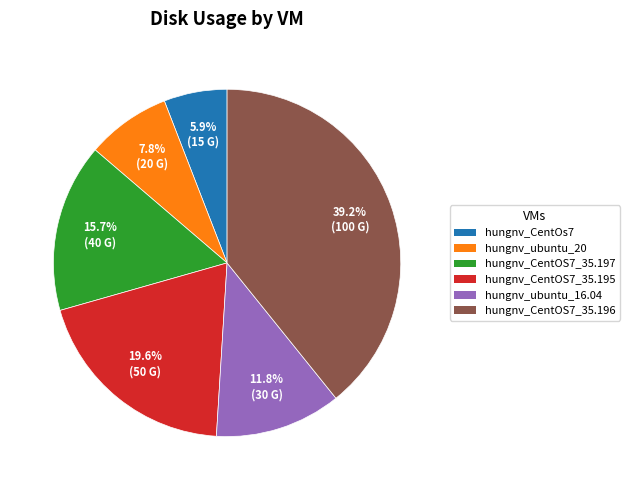

Is there a majority slice in this chart?

No